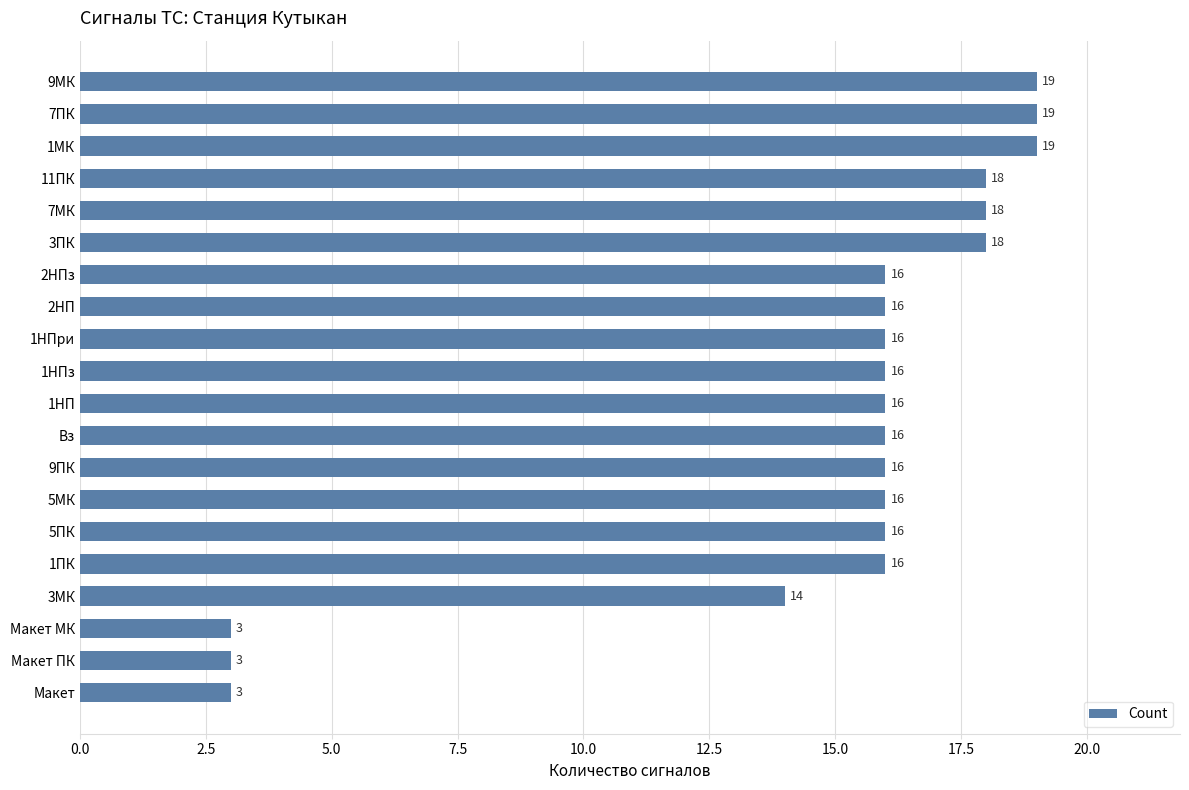

What is the minimum value shown in the chart?

3